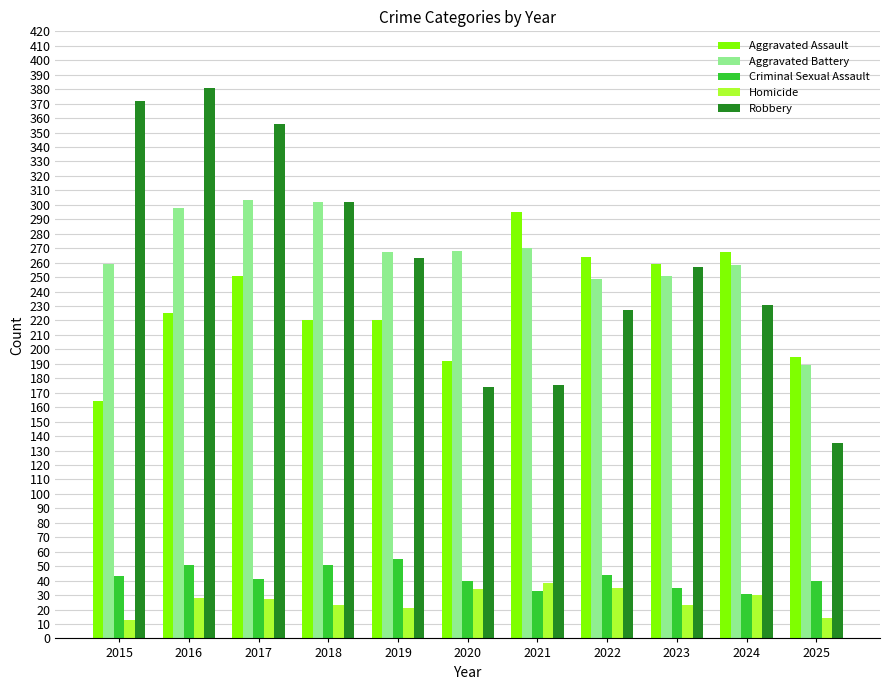

How many data points does each series have?

11